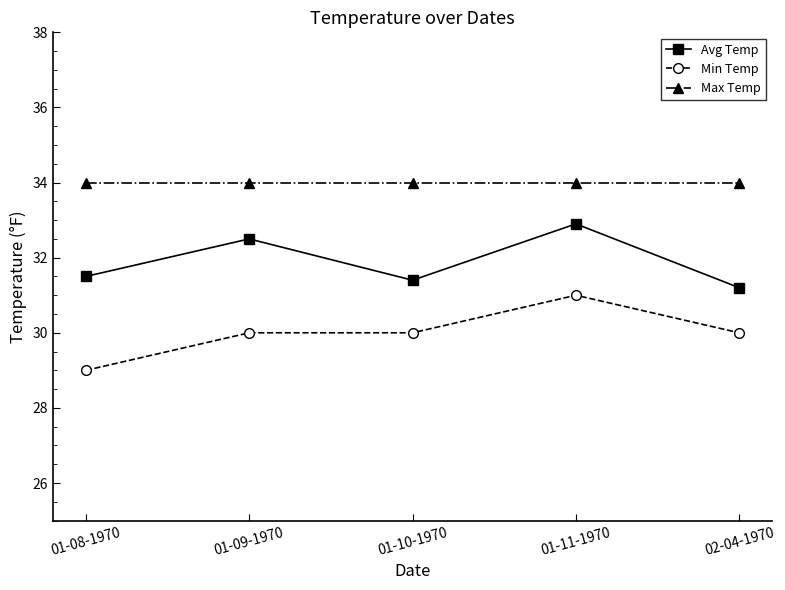

How many lines are shown in the chart?

3